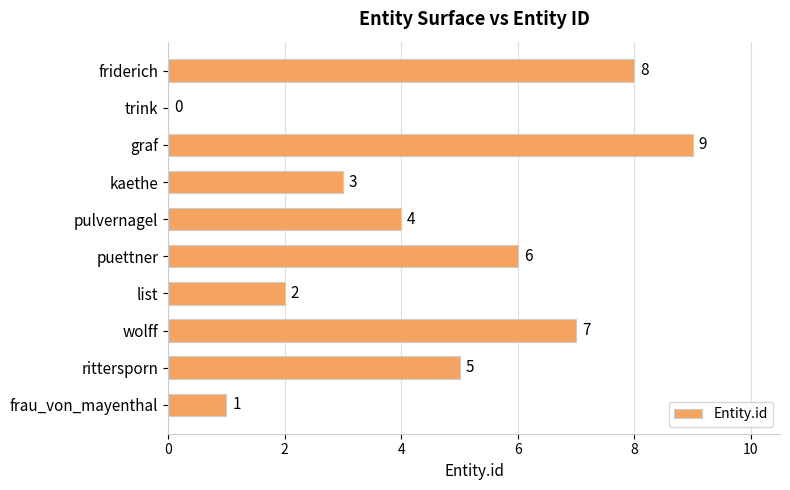

What is the change in value from pulvernagel to puettner?

+2